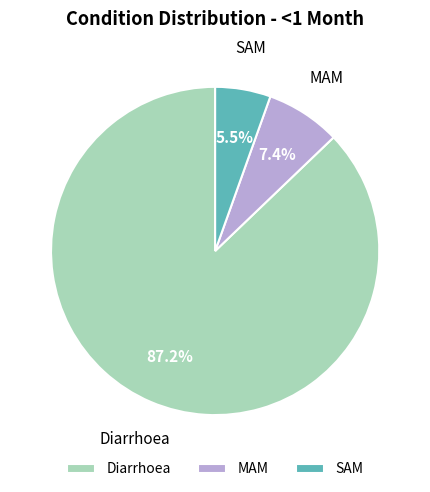

To the nearest percent, what percentage of the pie is Diarrhoea?

87%